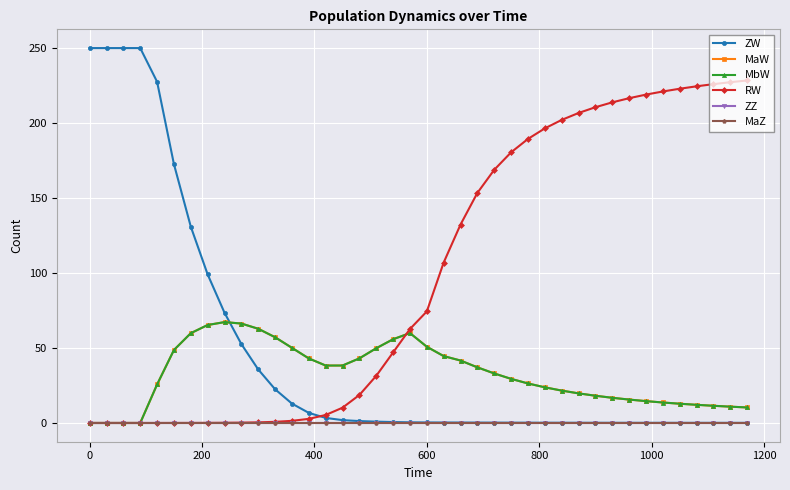

Is this an area chart (filled region under the line)?

No